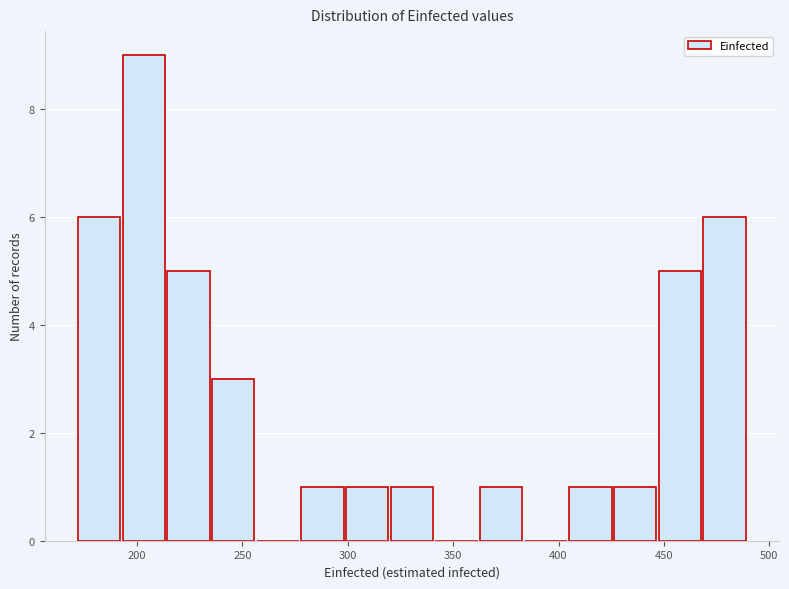

Reading left to right, list every bar in this chart as the range it spans on the x-axis followed by its height. Neither the bar edges nor the heights are printed on the chart, so give them approximately, as read against the axes.

170 to 195: 6
195 to 215: 9
215 to 235: 5
235 to 255: 3
255 to 280: 0
280 to 300: 1
300 to 320: 1
320 to 340: 1
340 to 365: 0
365 to 385: 1
385 to 405: 0
405 to 425: 1
425 to 445: 1
445 to 470: 5
470 to 490: 6